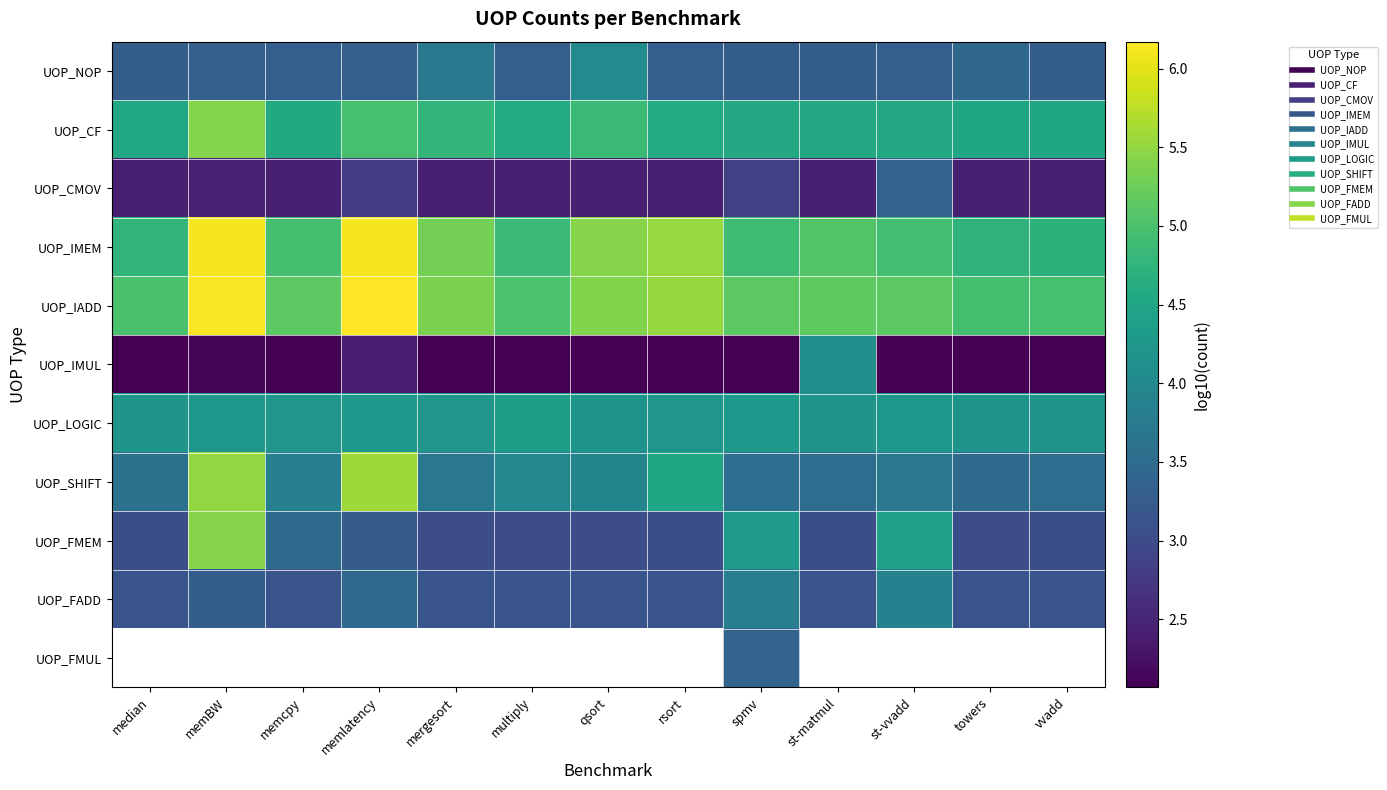

What is the greatest value displayed?

6.2